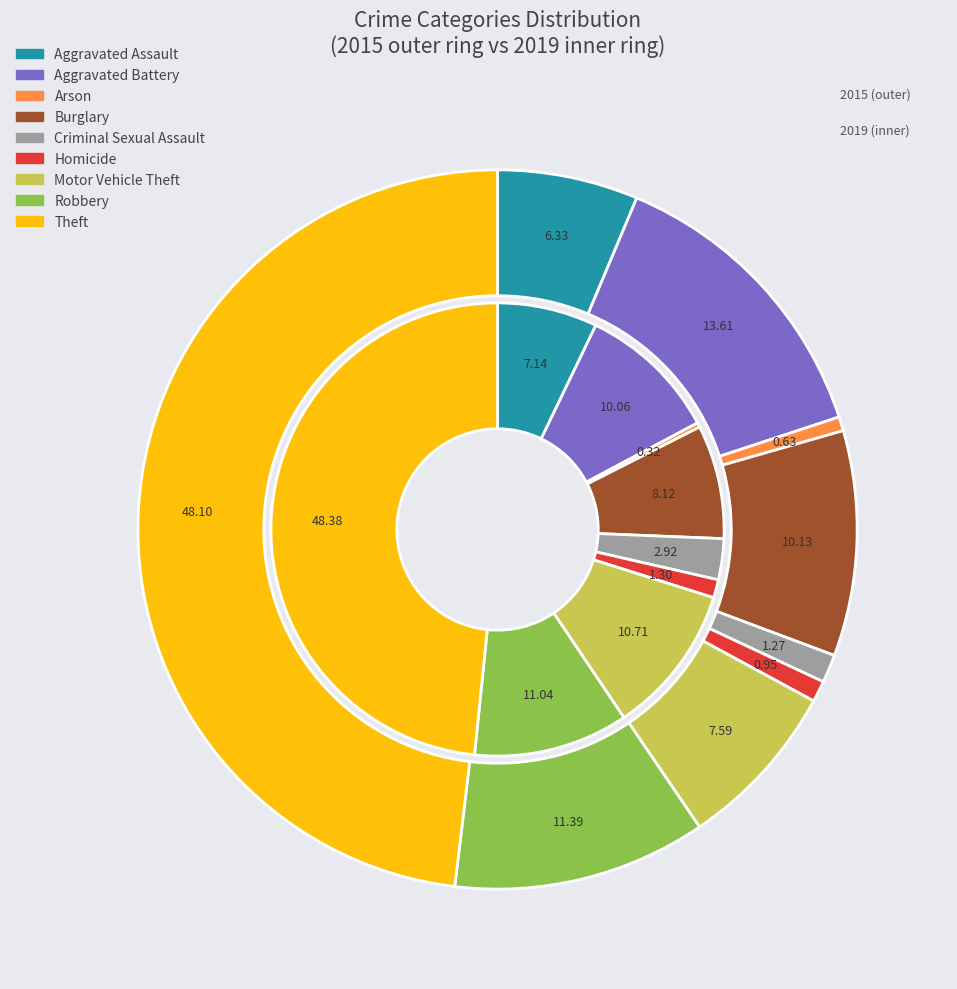

True or false: Robbery accounts for 11% of the total.

True